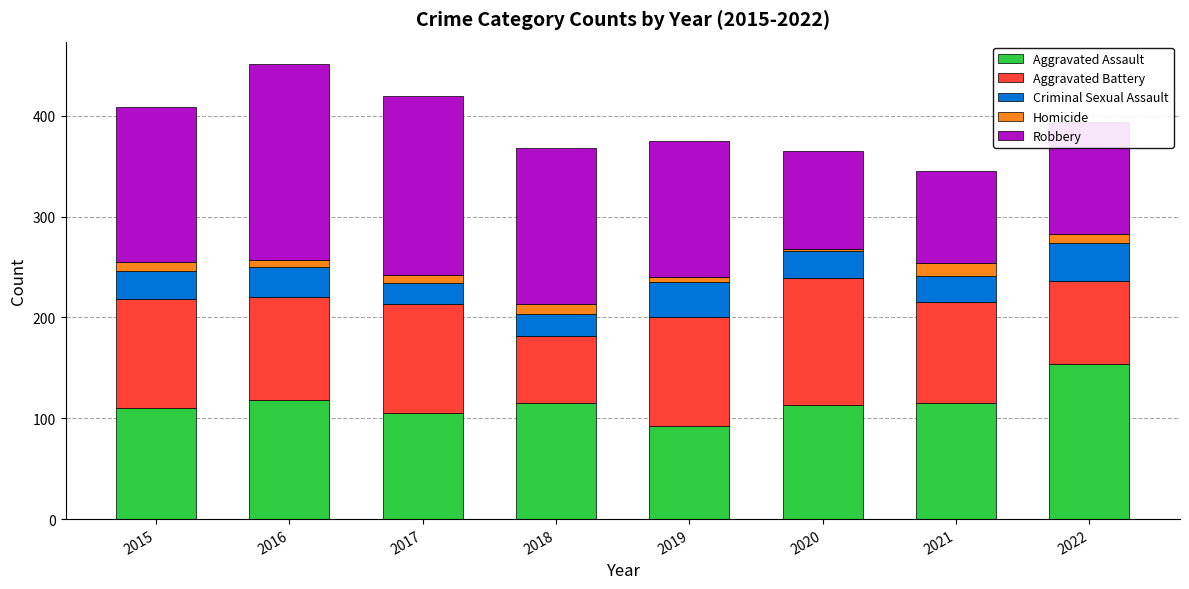

What is the sum of all Aggravated Assault values?

922